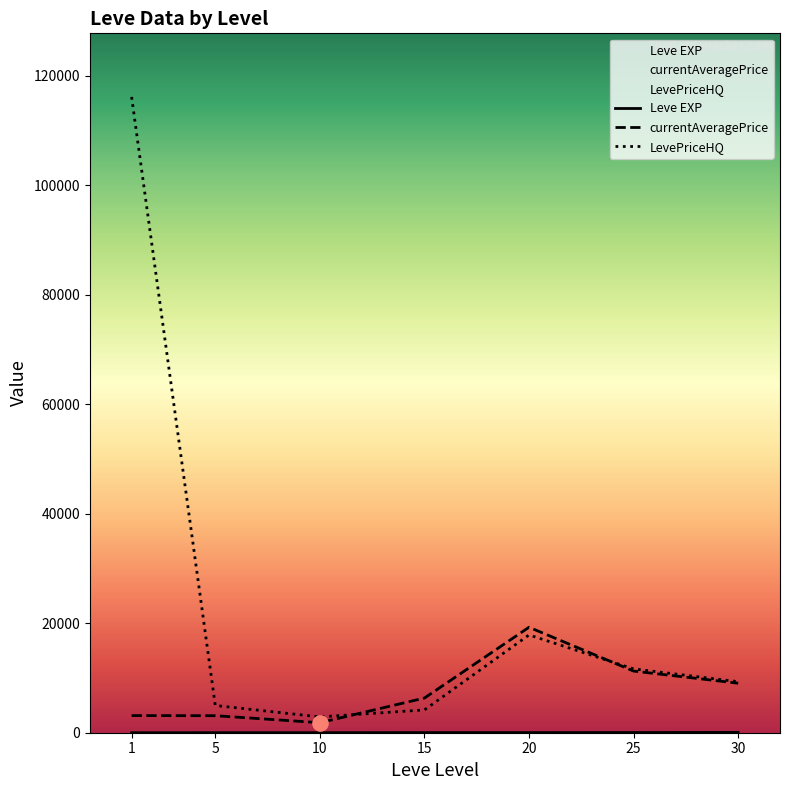

Which series has the largest total across all categories?

LevePriceHQ